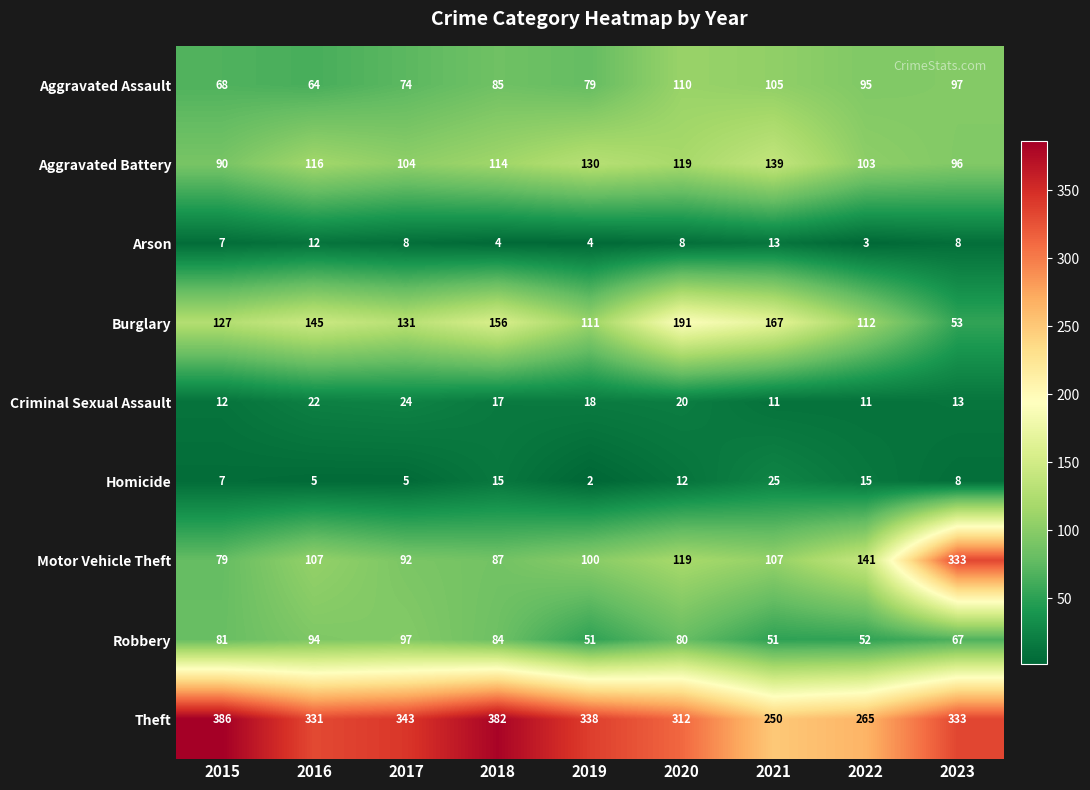

What is the sum of the Homicide values at 2023 and 2017?

13